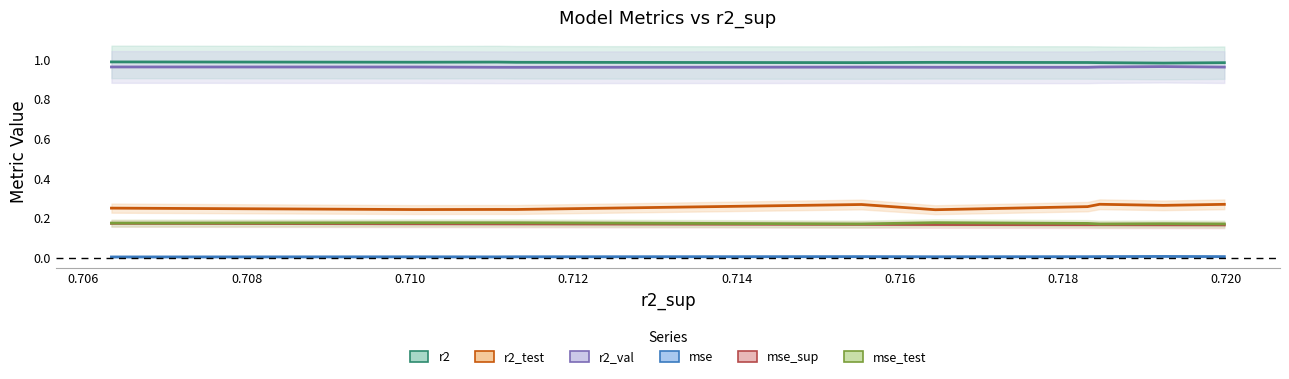

Count the r2_test values in the range 0 to 1.

10